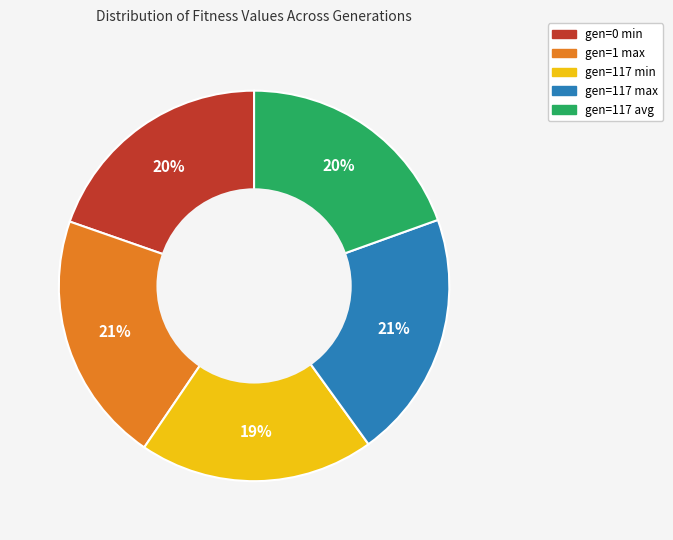

How many slices are in this pie chart?

5